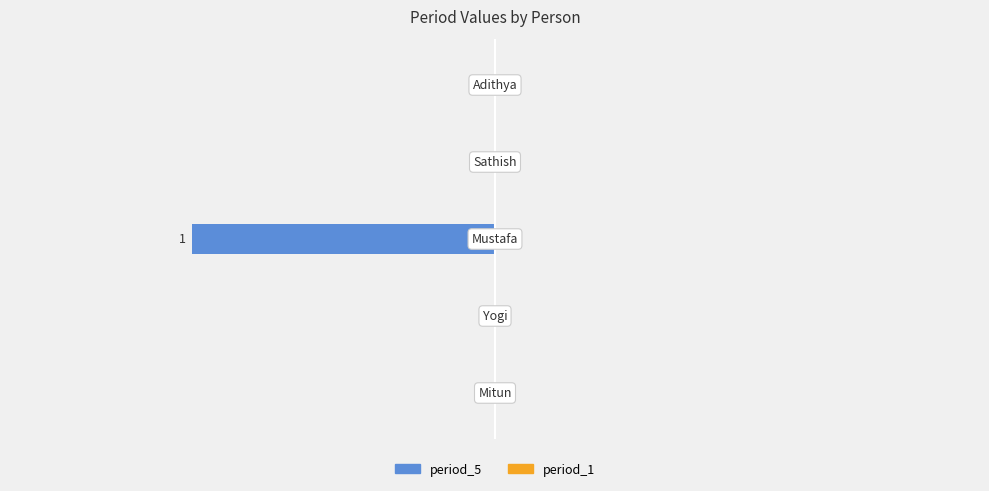

How many values are between 0 and 1?

4